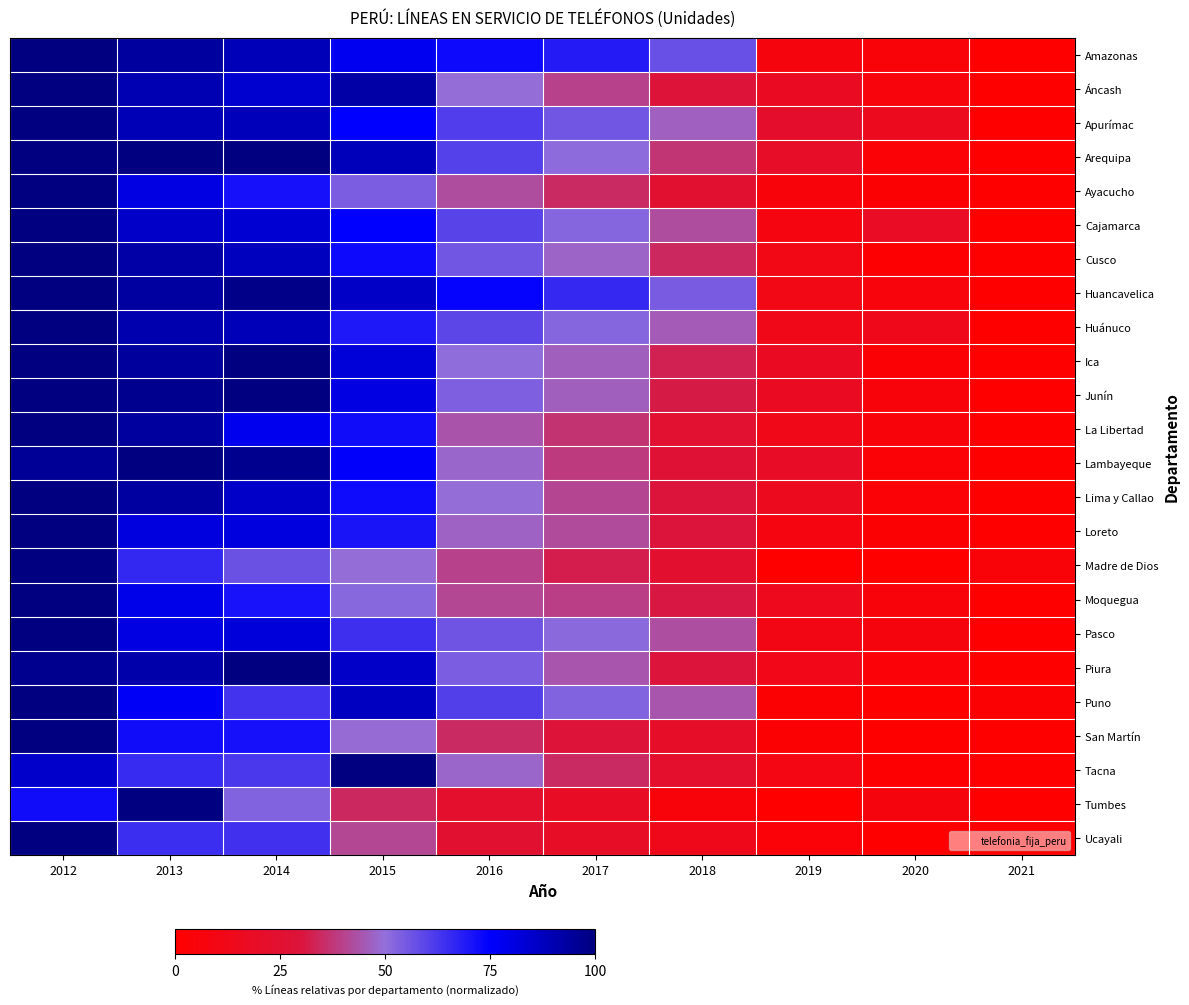

Reading left to right, what are all the values shown in this chart?

Amazonas: 2012=100.0	2013=93.4	2014=88.5	2015=77.6	2016=72.8	2017=69.1	2018=57.2	2019=7.5	2020=4.4	2021=0.0
Áncash: 2012=100.0	2013=89.5	2014=84.3	2015=92.0	2016=49.5	2017=40.1	2018=29.0	2019=17.4	2020=6.3	2021=0.0
Apurímac: 2012=100.0	2013=89.0	2014=88.1	2015=74.7	2016=61.2	2017=55.6	2018=46.6	2019=22.4	2020=15.8	2021=0.0
Arequipa: 2012=99.4	2013=100.0	2014=100.0	2015=88.0	2016=60.3	2017=51.0	2018=37.3	2019=20.6	2020=3.4	2021=0.0
Ayacucho: 2012=100.0	2013=80.2	2014=71.2	2015=54.1	2016=42.4	2017=34.9	2018=24.4	2019=5.6	2020=2.4	2021=0.0
Cajamarca: 2012=100.0	2013=85.5	2014=83.3	2015=75.0	2016=59.8	2017=52.2	2018=42.2	2019=8.0	2020=18.7	2021=0.0
Cusco: 2012=100.0	2013=92.1	2014=87.1	2015=73.0	2016=55.8	2017=47.5	2018=34.5	2019=10.8	2020=1.3	2021=0.0
Huancavelica: 2012=100.0	2013=93.1	2014=97.9	2015=85.9	2016=74.0	2017=65.7	2018=54.4	2019=10.9	2020=6.5	2021=0.0
Huánuco: 2012=100.0	2013=90.4	2014=88.5	2015=69.7	2016=59.1	2017=52.1	2018=45.6	2019=12.9	2020=13.0	2021=0.0
Ica: 2012=100.0	2013=93.9	2014=99.2	2015=82.3	2016=50.7	2017=46.3	2018=33.0	2019=17.7	2020=2.8	2021=0.0
Junín: 2012=99.5	2013=96.7	2014=100.0	2015=80.2	2016=53.8	2017=46.3	2018=31.5	2019=17.4	2020=5.4	2021=0.0
La Libertad: 2012=100.0	2013=93.4	2014=78.1	2015=72.0	2016=44.1	2017=36.7	2018=24.7	2019=12.9	2020=5.1	2021=0.0
Lambayeque: 2012=95.2	2013=100.0	2014=96.5	2015=75.6	2016=48.1	2017=38.5	2018=26.8	2019=19.1	2020=3.3	2021=0.0
Lima y Callao: 2012=100.0	2013=93.2	2014=85.5	2015=72.4	2016=49.6	2017=40.8	2018=29.7	2019=15.8	2020=3.3	2021=0.0
Loreto: 2012=100.0	2013=81.2	2014=81.1	2015=70.5	2016=47.1	2017=41.9	2018=29.4	2019=7.8	2020=2.4	2021=0.0
Madre de Dios: 2012=100.0	2013=66.2	2014=56.8	2015=49.2	2016=40.2	2017=32.1	2018=24.0	2019=0.3	2020=0.0	2021=5.1
Moquegua: 2012=100.0	2013=79.2	2014=71.0	2015=51.9	2016=41.1	2017=39.2	2018=31.2	2019=14.7	2020=5.5	2021=0.0
Pasco: 2012=100.0	2013=80.3	2014=81.8	2015=64.3	2016=55.9	2017=51.4	2018=42.6	2019=10.4	2020=7.4	2021=0.0
Piura: 2012=96.8	2013=91.1	2014=100.0	2015=85.4	2016=54.0	2017=44.3	2018=30.0	2019=11.7	2020=4.3	2021=0.0
Puno: 2012=100.0	2013=76.3	2014=63.5	2015=87.1	2016=60.6	2017=52.9	2018=44.3	2019=2.1	2020=0.0	2021=2.7
San Martín: 2012=100.0	2013=72.2	2014=71.3	2015=49.1	2016=34.9	2017=28.8	2018=21.0	2019=2.4	2020=0.0	2021=0.5
Tacna: 2012=84.9	2013=65.3	2014=62.4	2015=100.0	2016=47.8	2017=35.0	2018=22.8	2019=9.7	2020=1.2	2021=0.0
Tumbes: 2012=71.9	2013=100.0	2014=52.9	2015=34.7	2016=22.8	2017=19.0	2018=5.3	2019=0.0	2020=7.7	2021=0.2
Ucayali: 2012=100.0	2013=64.8	2014=64.0	2015=41.3	2016=24.5	2017=19.6	2018=13.2	2019=3.5	2020=0.0	2021=1.0